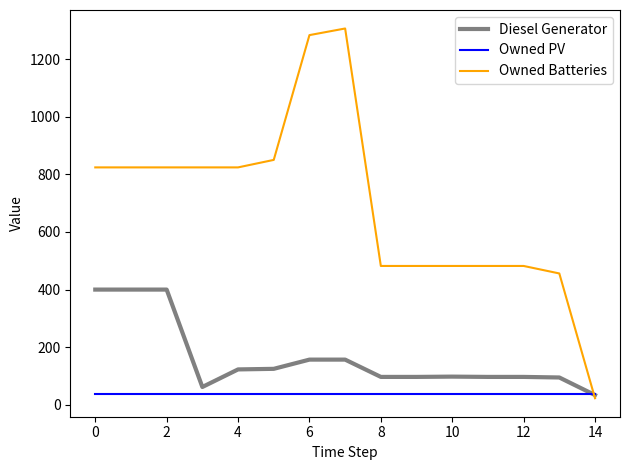

At how many categories does at least one series exceed 520?

8